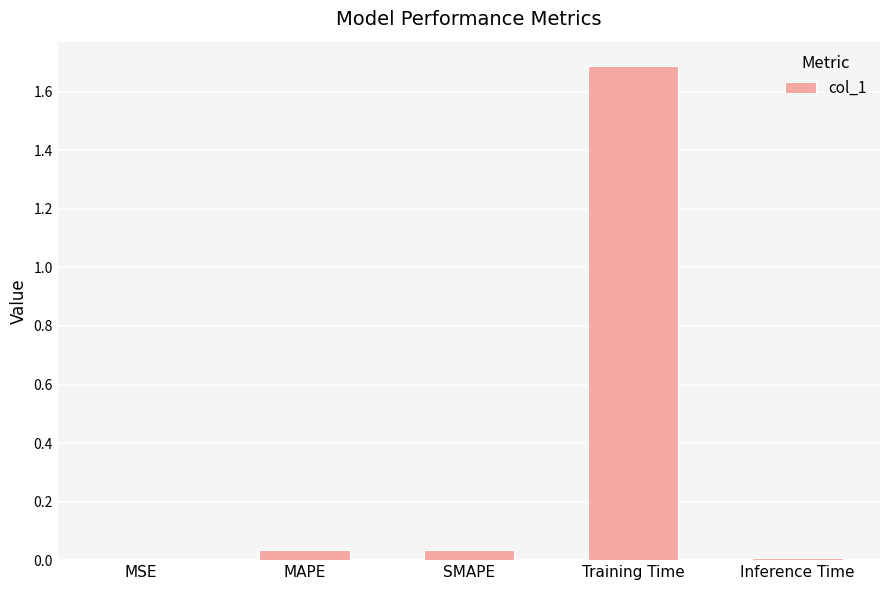

True or false: the data shows 0.0 at Inference Time.

True